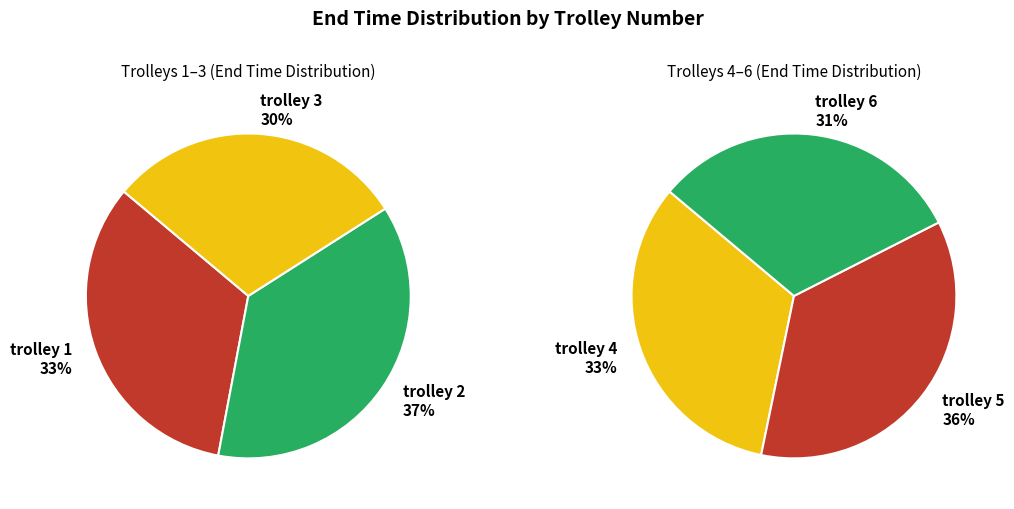

What is the largest slice in the pie chart?

trolley 2